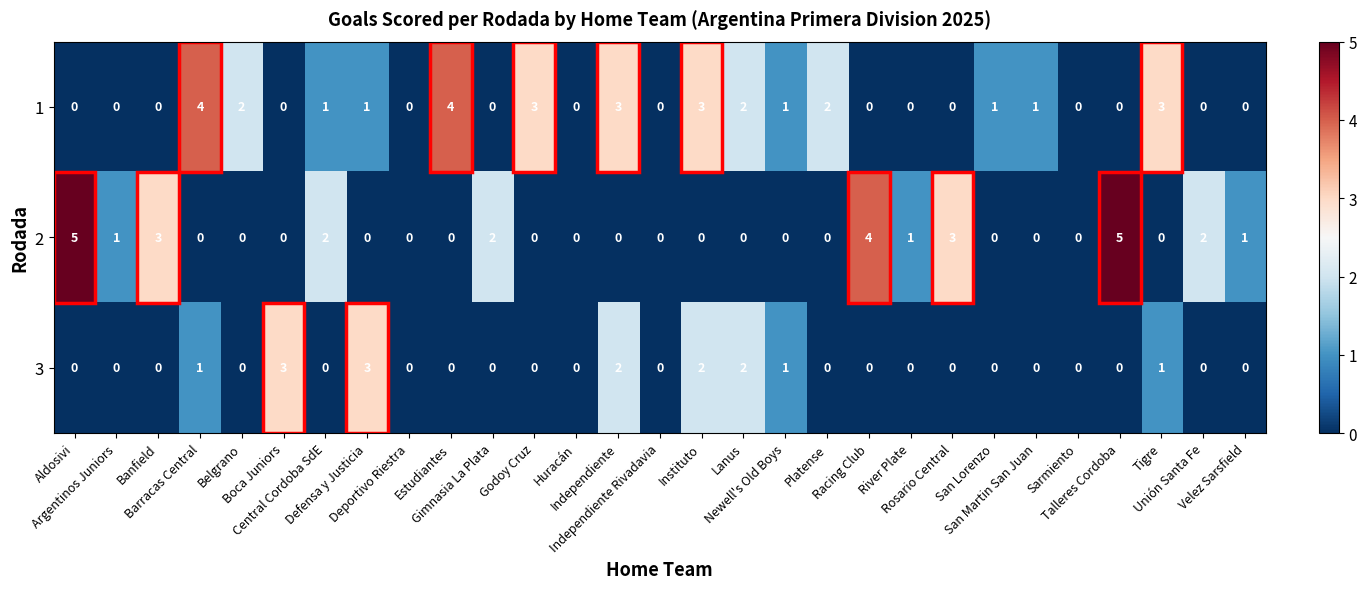

How many 3 values are between 0 and 1?

24